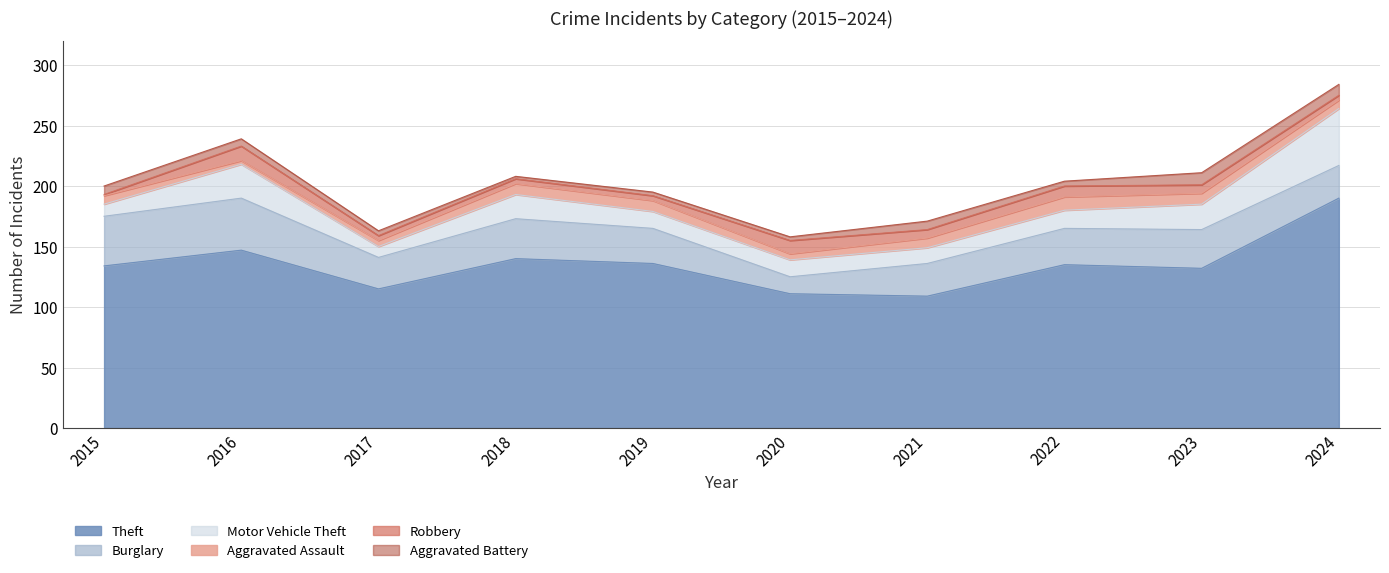

Between which two adjacent categories do Motor Vehicle Theft and Burglary first intersect?

2023 and 2024